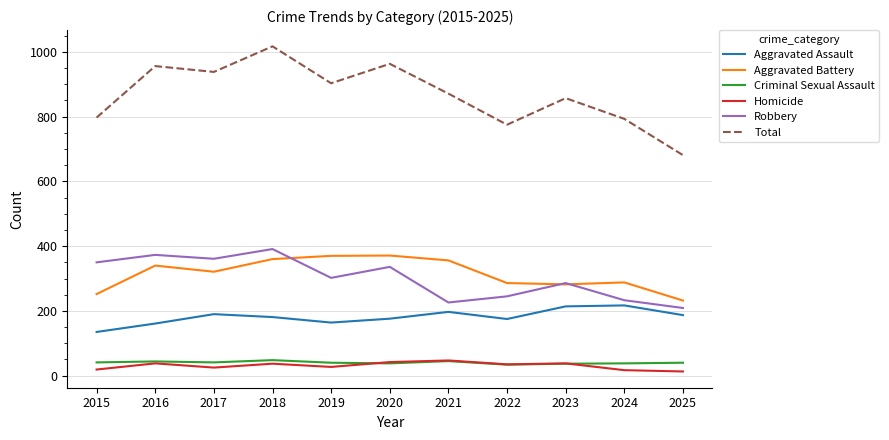

At which category does Total reach its first local valley?

2017